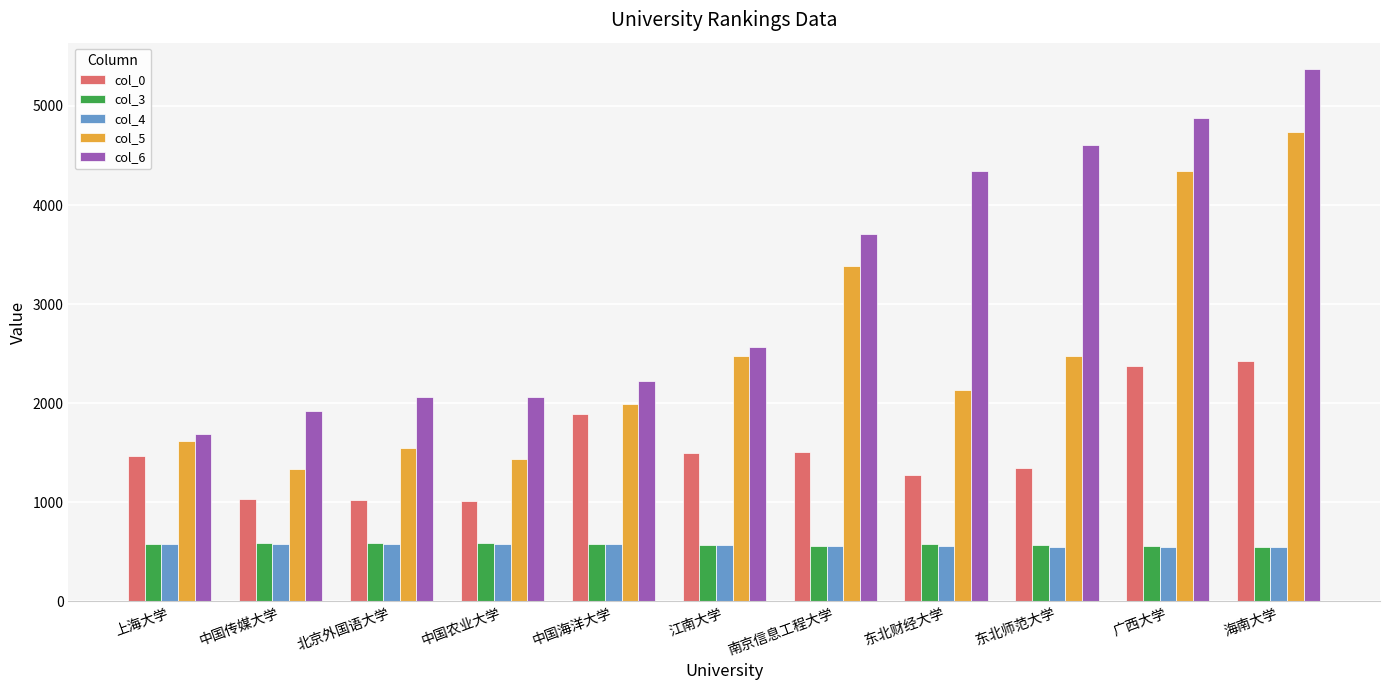

What are all the series names shown in the legend?

col_0, col_3, col_4, col_5, col_6